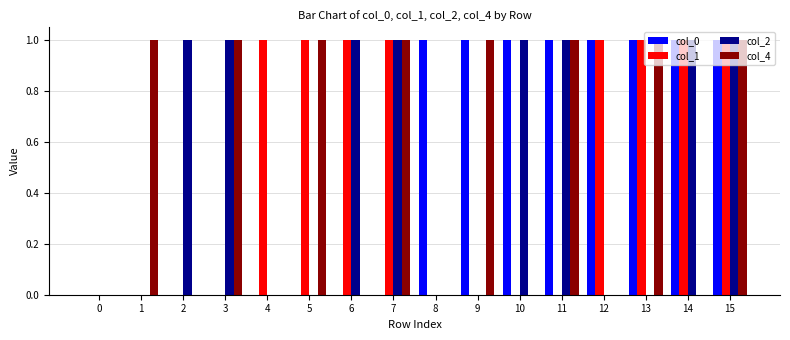

Reading left to right, list all the values displayed in this chart.

col_0: 0=0	1=0	2=0	3=0	4=0	5=0	6=0	7=0	8=1	9=1	10=1	11=1	12=1	13=1	14=1	15=1
col_1: 0=0	1=0	2=0	3=0	4=1	5=1	6=1	7=1	8=0	9=0	10=0	11=0	12=1	13=1	14=1	15=1
col_2: 0=0	1=0	2=1	3=1	4=0	5=0	6=1	7=1	8=0	9=0	10=1	11=1	12=0	13=0	14=1	15=1
col_4: 0=0	1=1	2=0	3=1	4=0	5=1	6=0	7=1	8=0	9=1	10=0	11=1	12=0	13=1	14=0	15=1